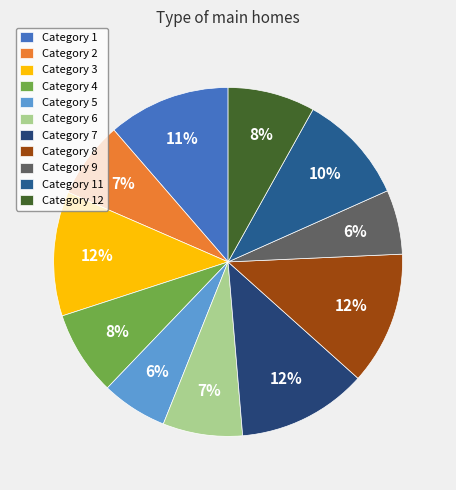

How many slices are in this pie chart?

11